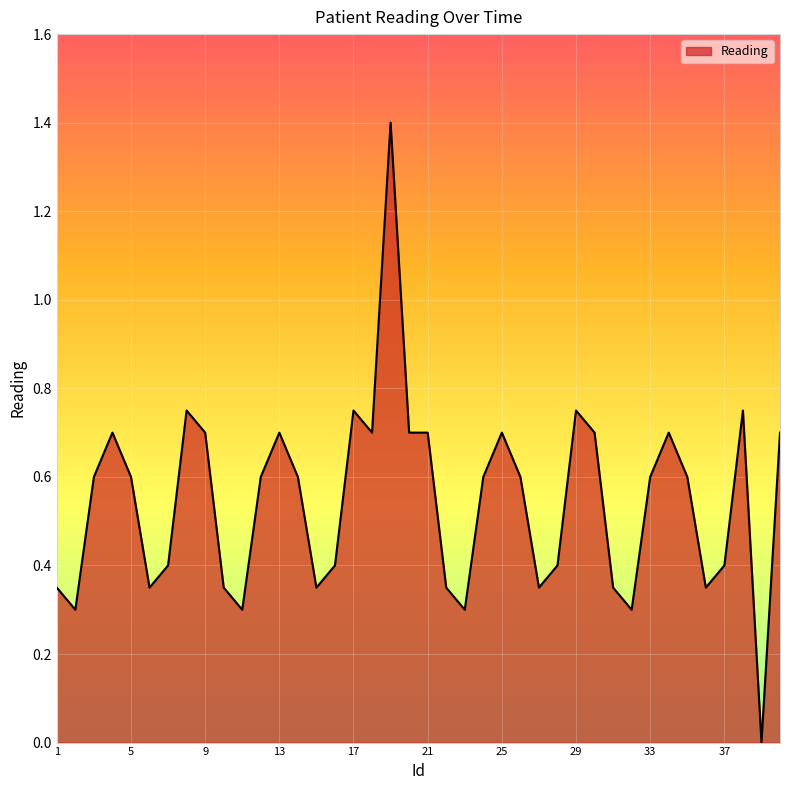

What is the average value?

0.5